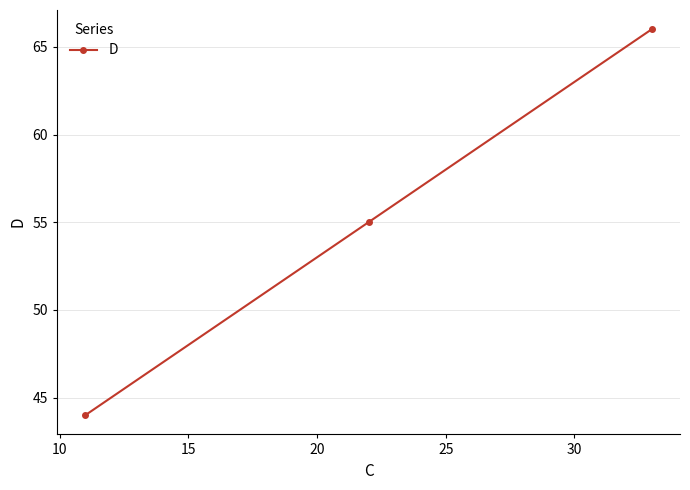

How many series are shown in this chart?

1